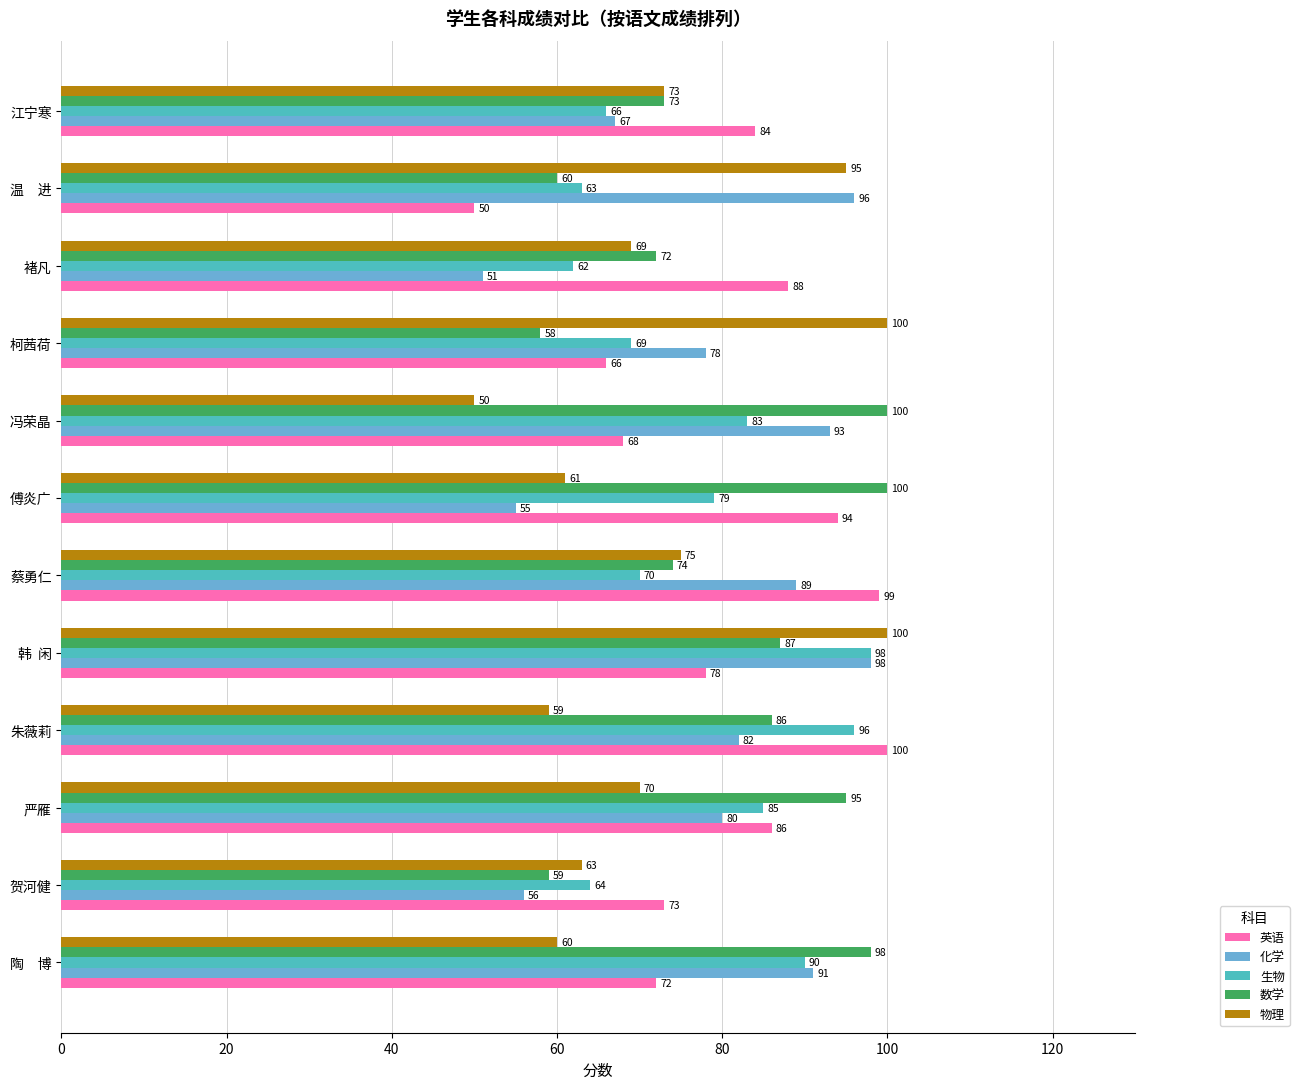

How many values in the 数学 series are below 86?

6